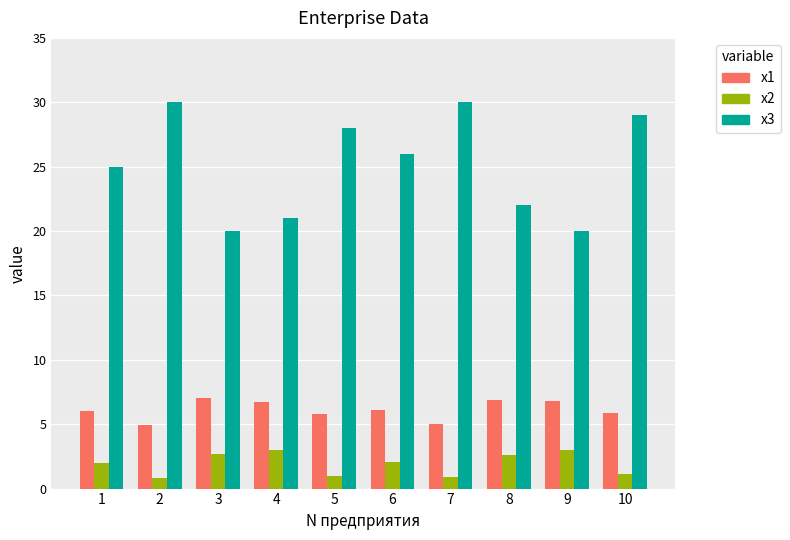

What is the difference between the highest and lowest values at 8?

19.4